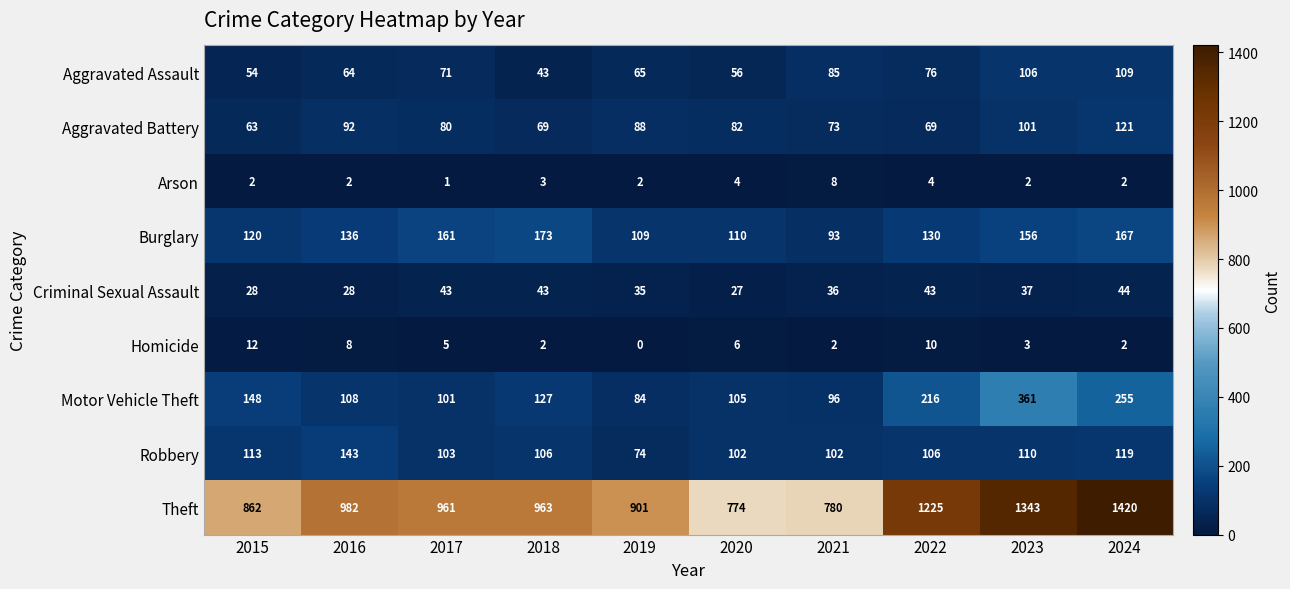

At which label does Aggravated Battery reach its minimum?

2015